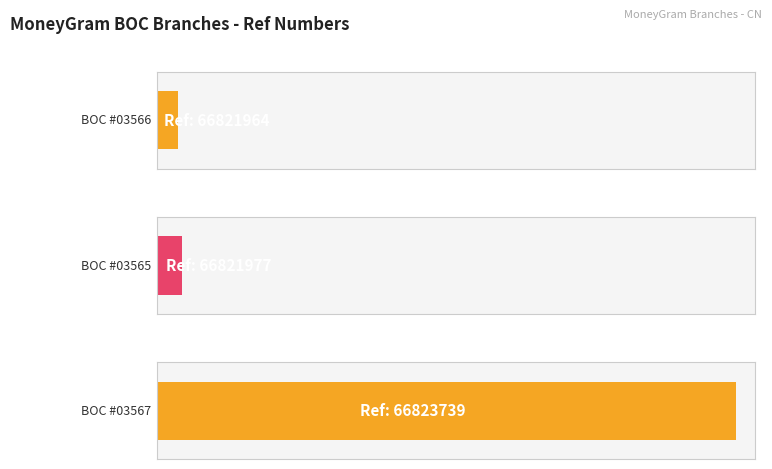

Reading left to right, what are all the values shown in this chart?

BOC - #03566 - SXSZ  PINGLUQU KANGLENANJ=66821964	BOC - #03565 - SXSZ  PINGLUQU JINPINGZHE=66821977	BOC - #03567 - SXSZ XINSHIQU SUB-BR=66823739